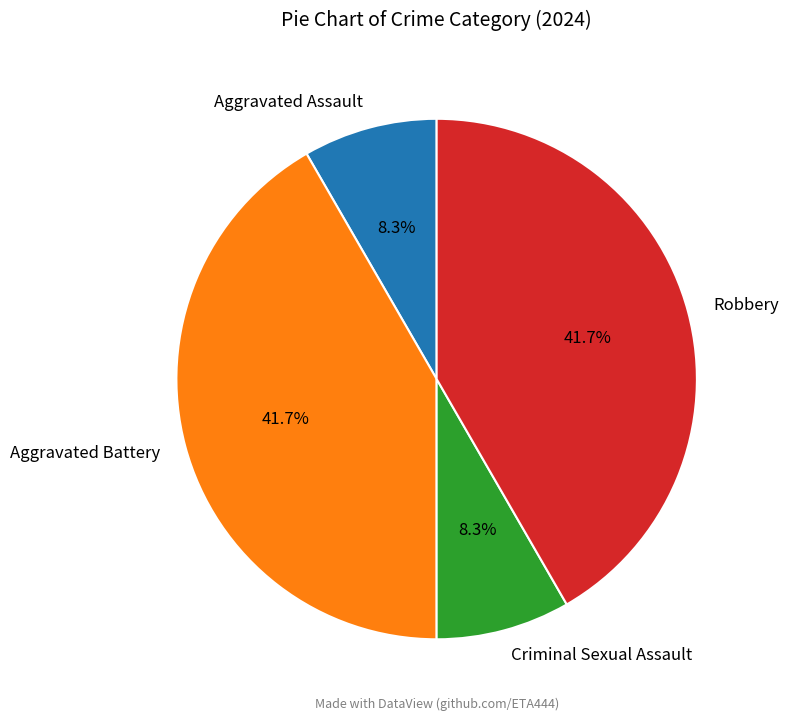

What portion of the pie excludes Robbery?

58.3%